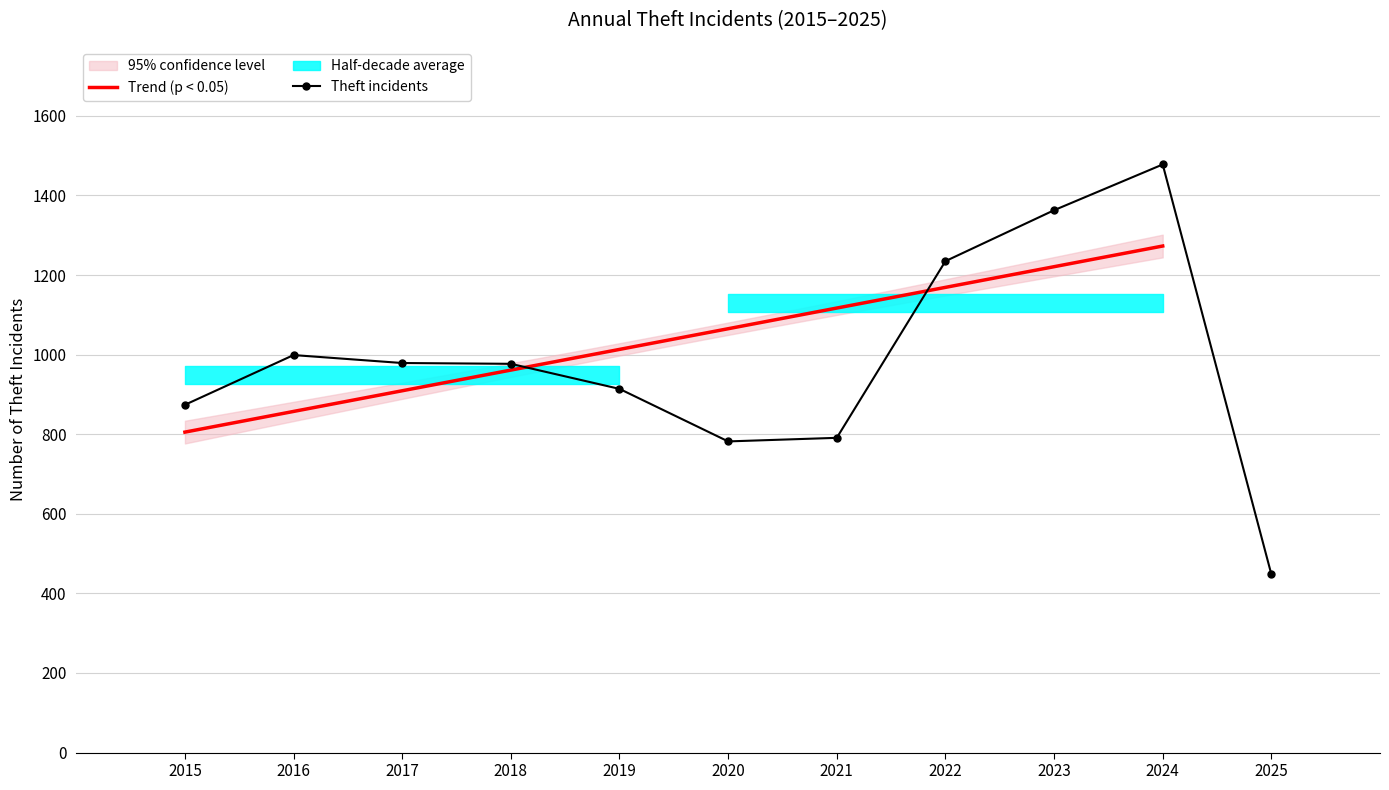

What is the highest value of the Trend (p < 0.05) series?

1273.0